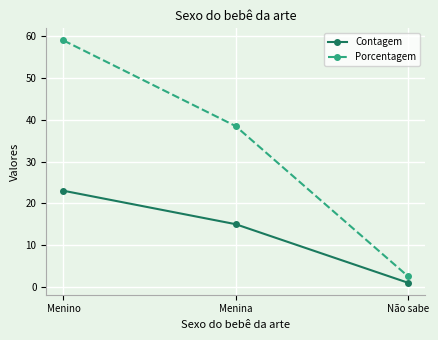

What is the difference between the Contagem values at Menina and Menino?

8.0